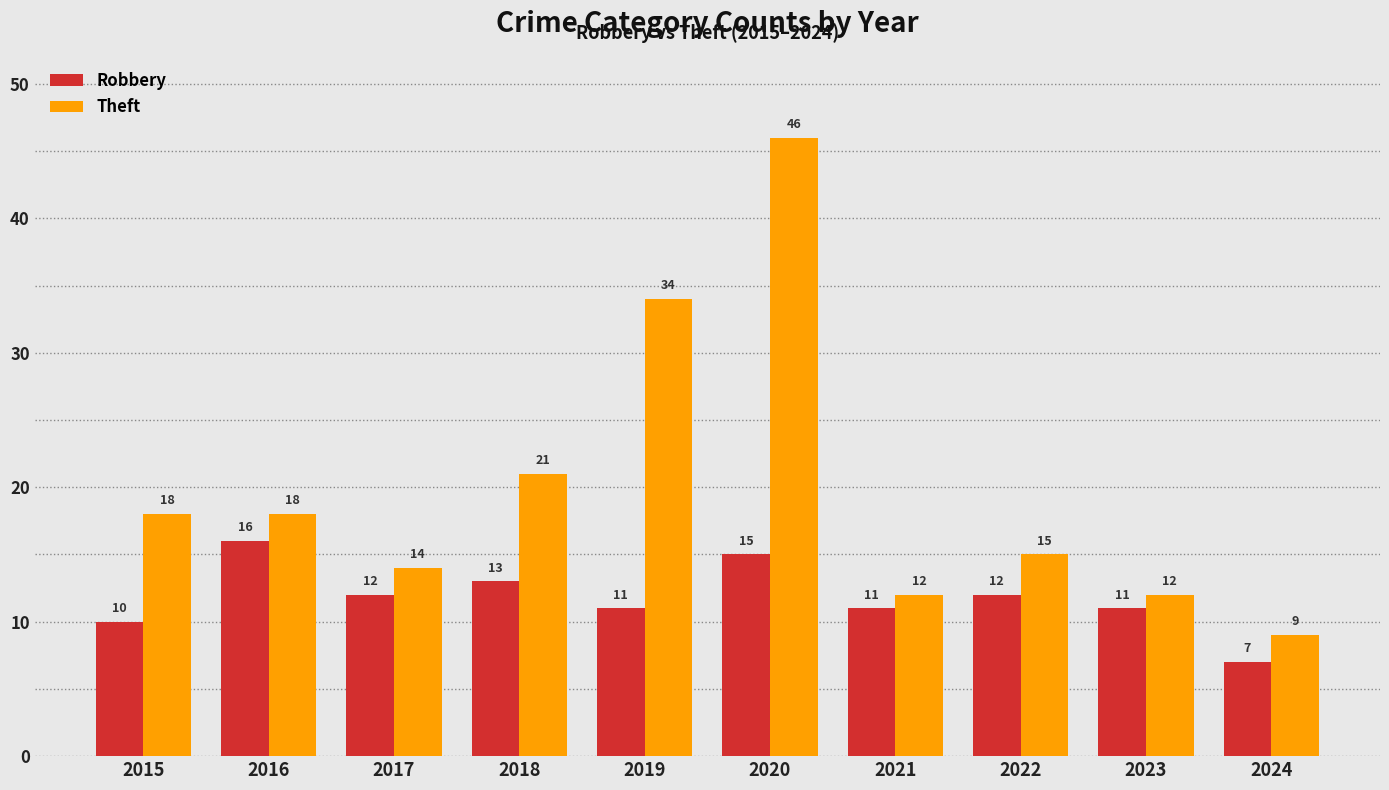

The Theft series shows 9 at 2024. True or false?

True